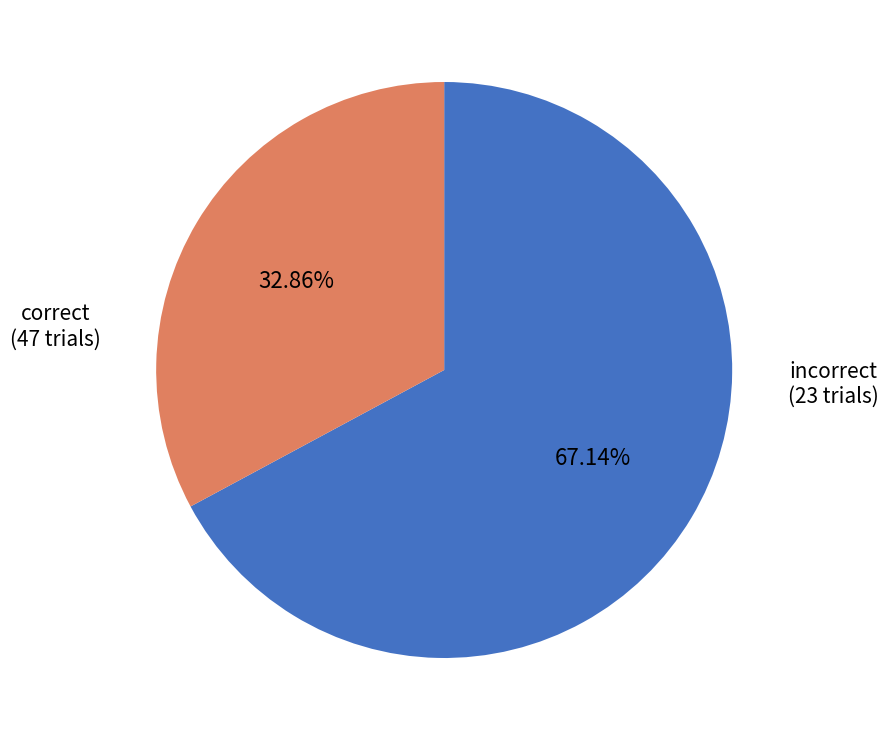

Does any single category account for the majority?

Yes